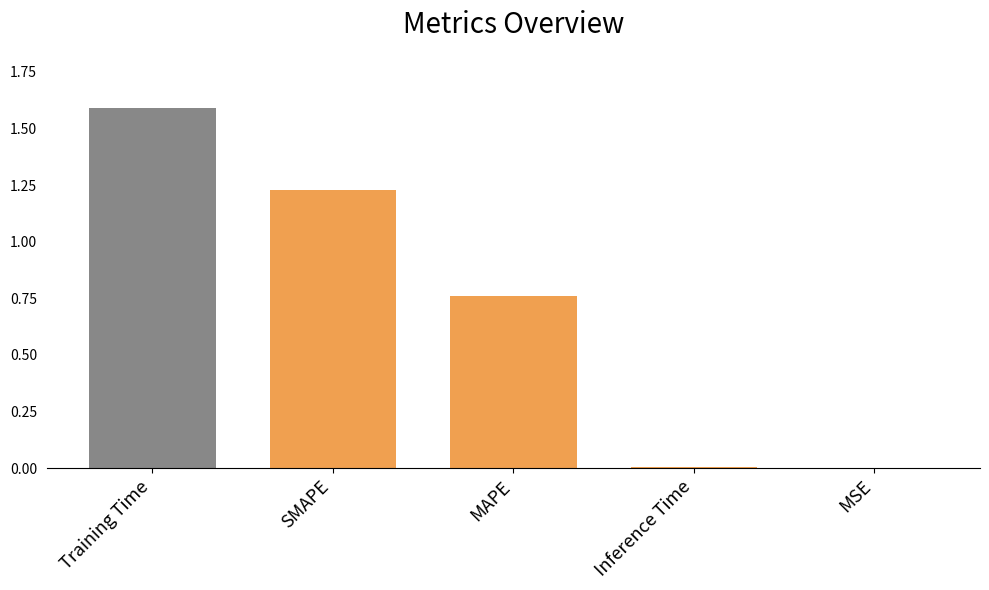

The value at Training Time is 1.6. True or false?

True